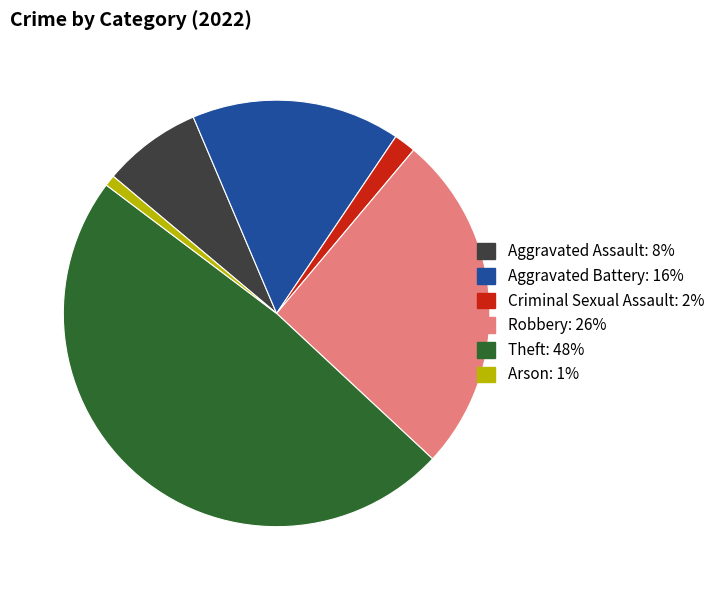

Count the number of slices in the pie.

6